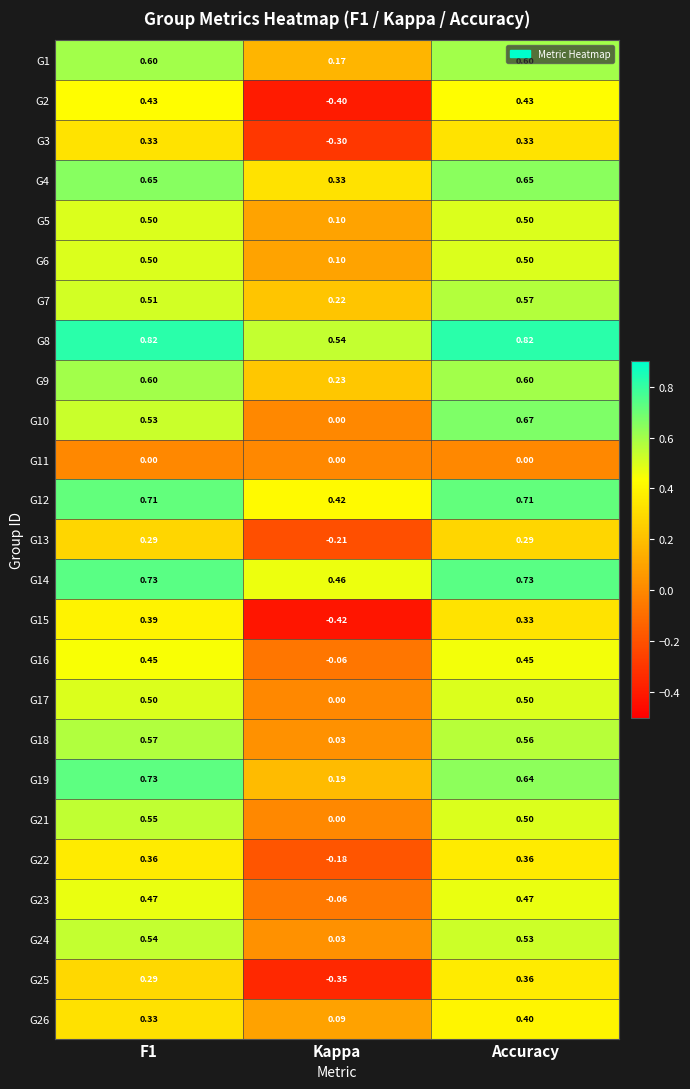

Which category has the lowest value in the G8 series?

Kappa